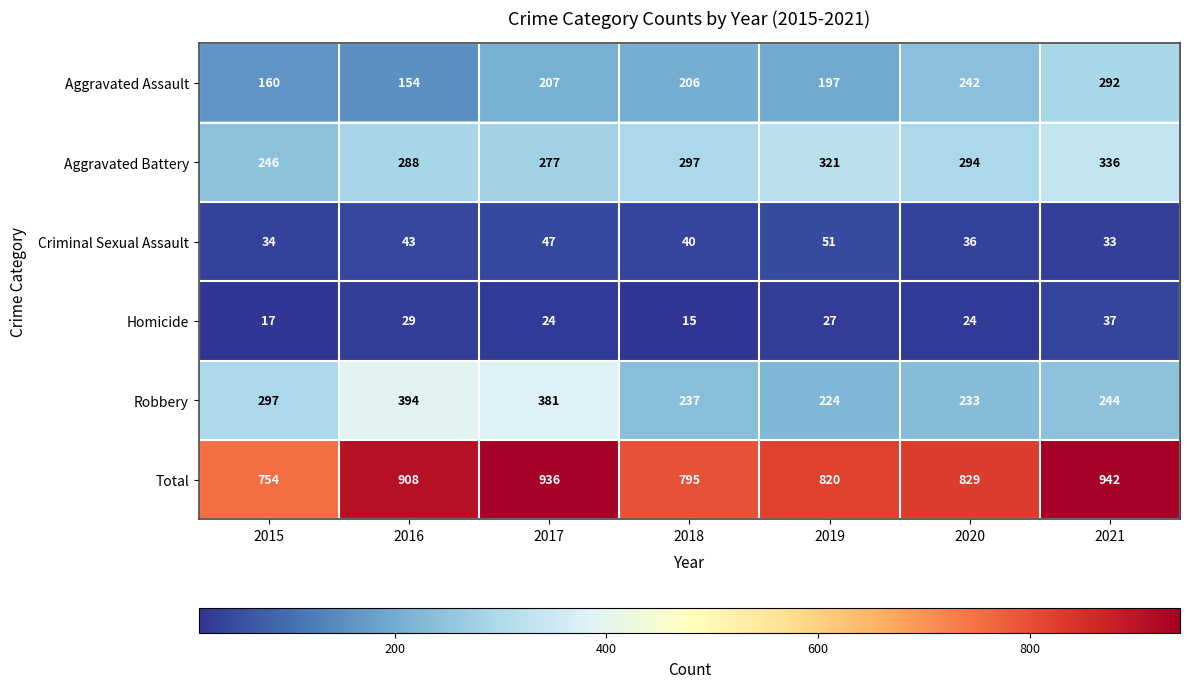

Which series has the largest range (max minus min)?

Total